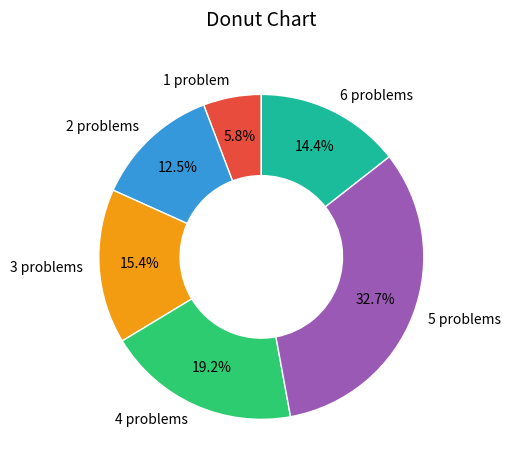

Which has a higher value, 1 or 5?

5